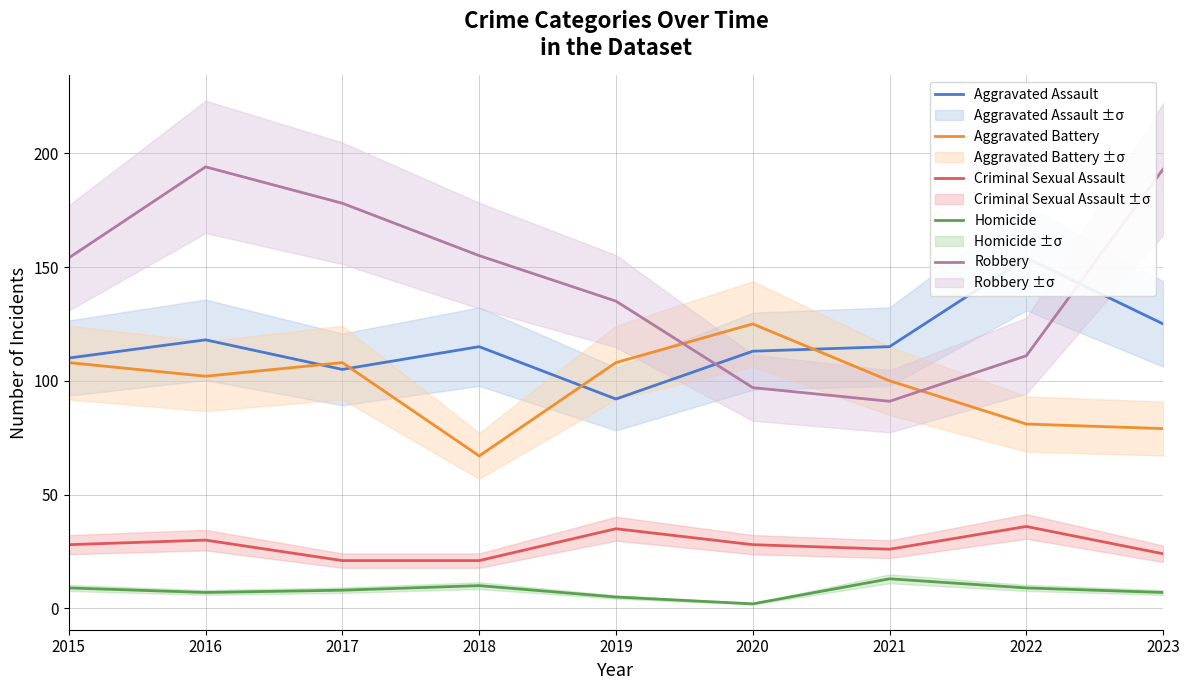

Reading right to left, list all the values displayed in this chart.

Aggravated Assault: 125	154	115	113	92	115	105	118	110
Aggravated Battery: 79	81	100	125	108	67	108	102	108
Criminal Sexual Assault: 24	36	26	28	35	21	21	30	28
Homicide: 7	9	13	2	5	10	8	7	9
Robbery: 193	111	91	97	135	155	178	194	154